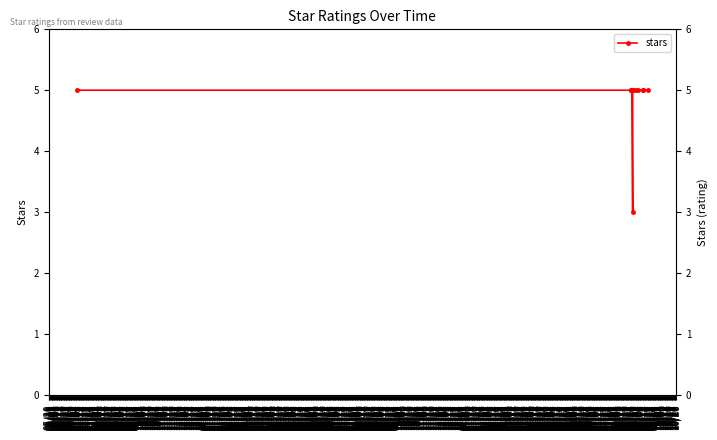

Reading left to right, what are all the values shown in this chart?

5	5	5	5	5	5	3	5	5	5	5	5	5	5